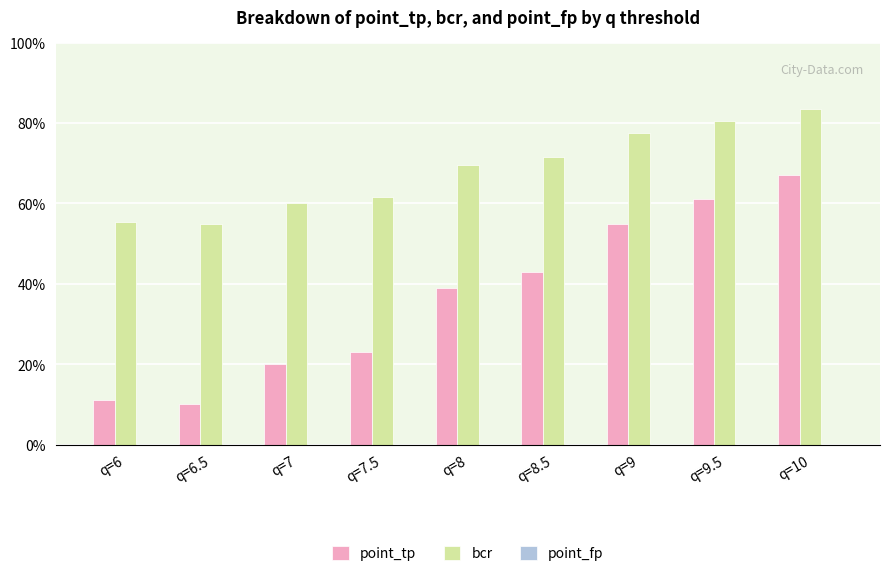

Does the chart contain stacked bars?

No